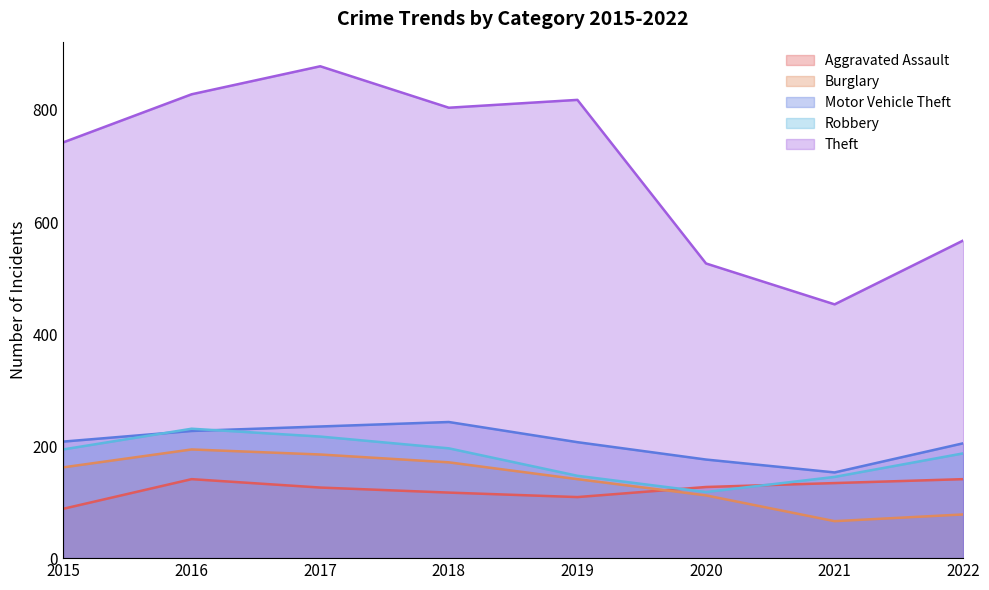

Between 2015 and 2016, which series saw the biggest shift?

Theft